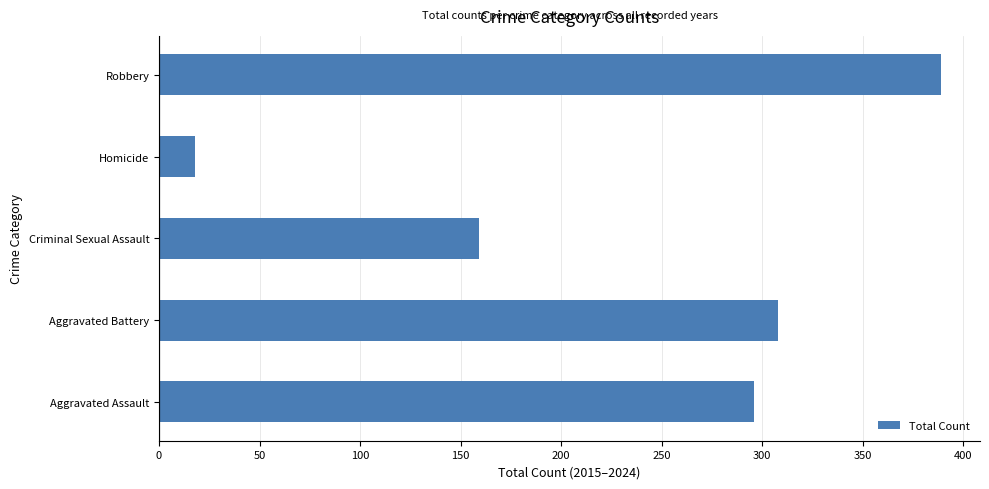

Which label corresponds to the smallest value in the chart?

Homicide